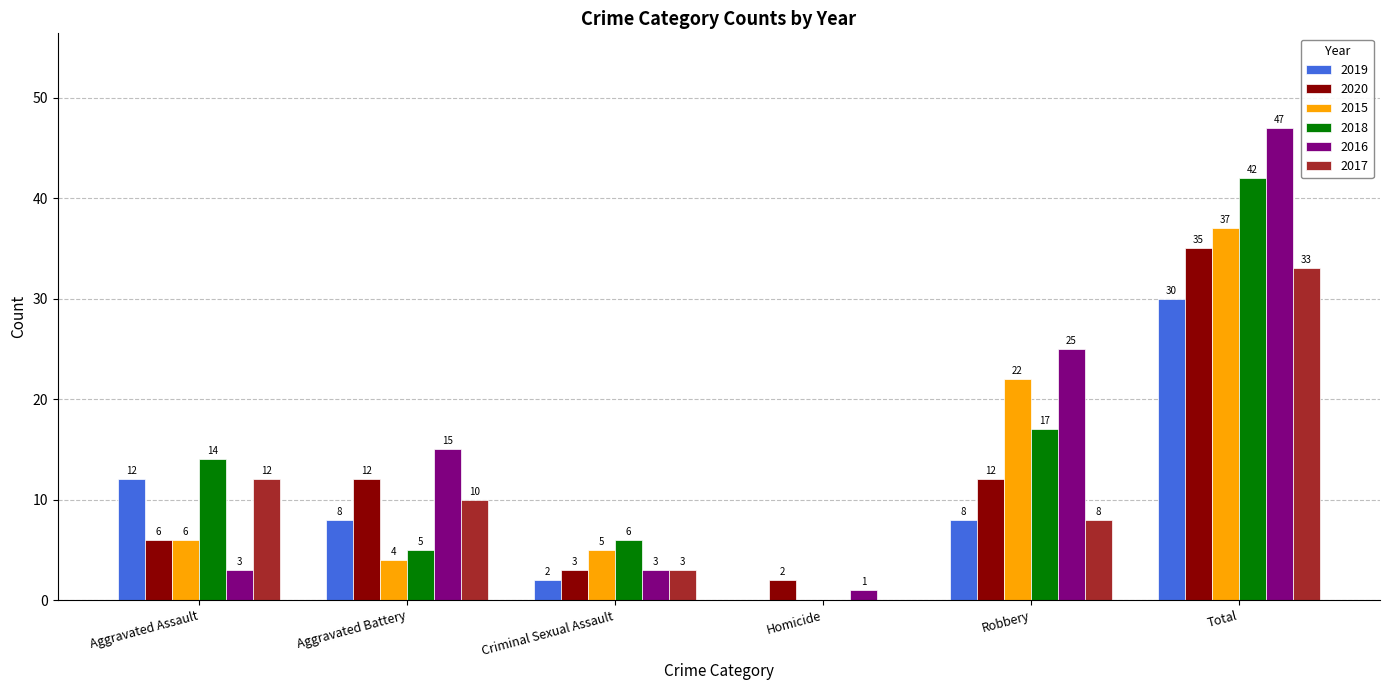

Which series has the largest total across all categories?

2016